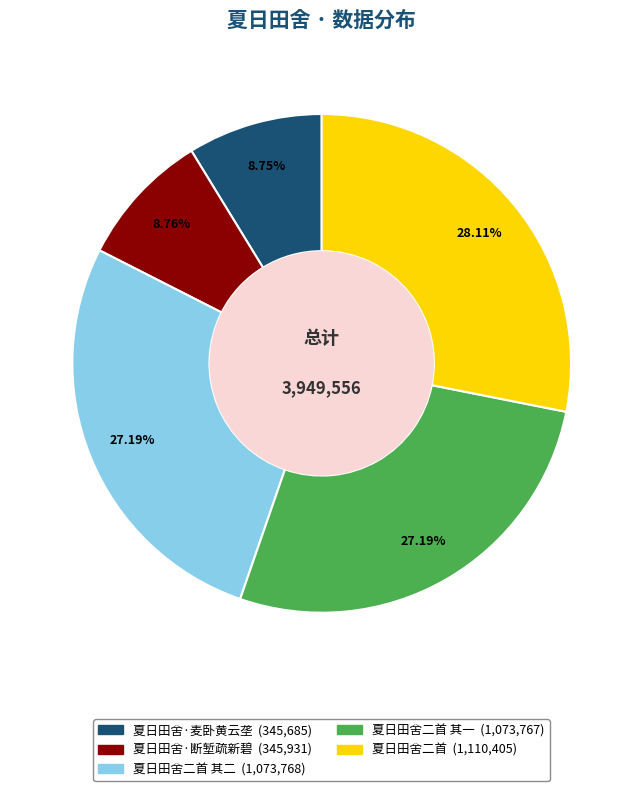

Is there a majority slice in this chart?

No